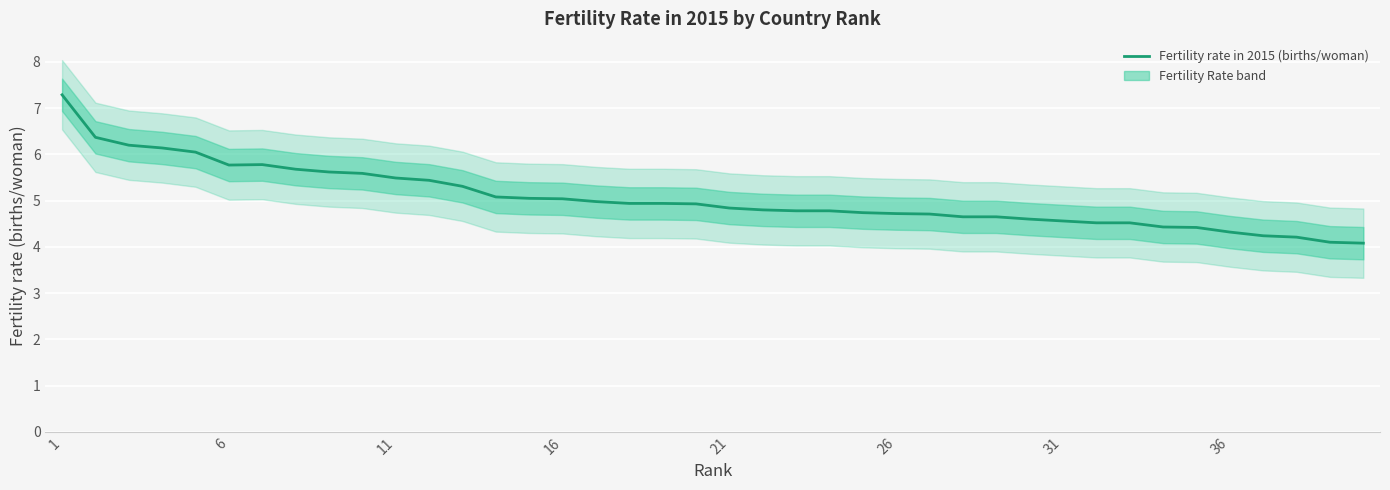

What is the difference between the second highest and second lowest values?

2.3